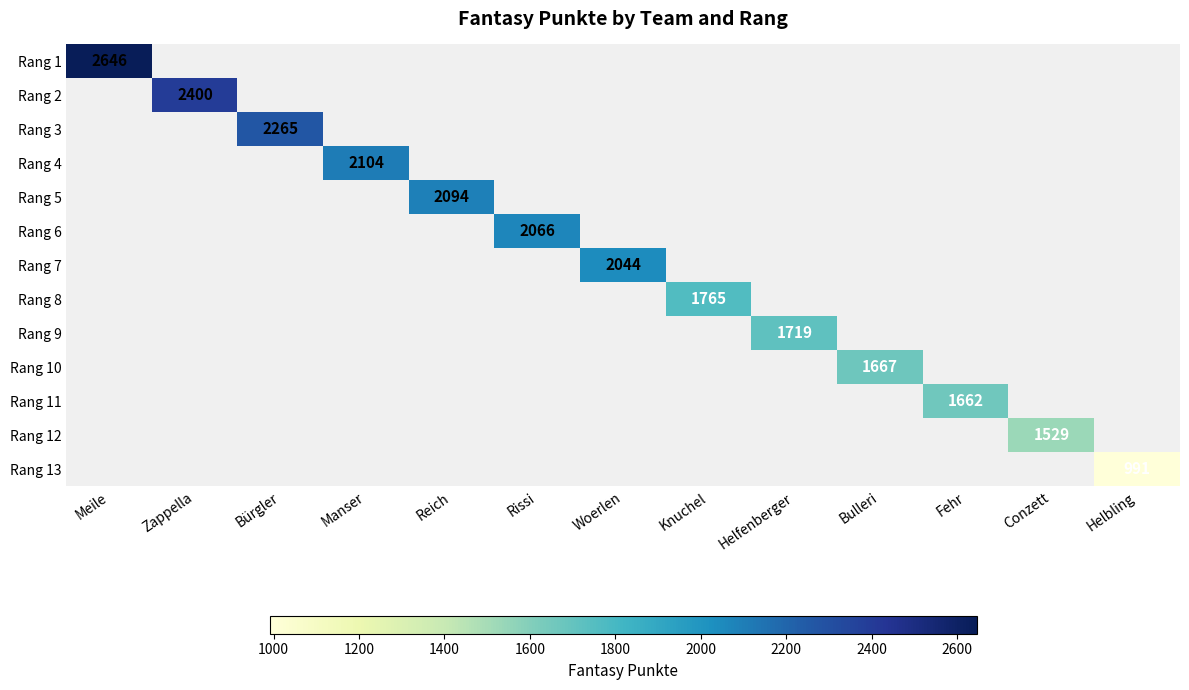

What is the lowest value of the Rang 1 series?

2646.0